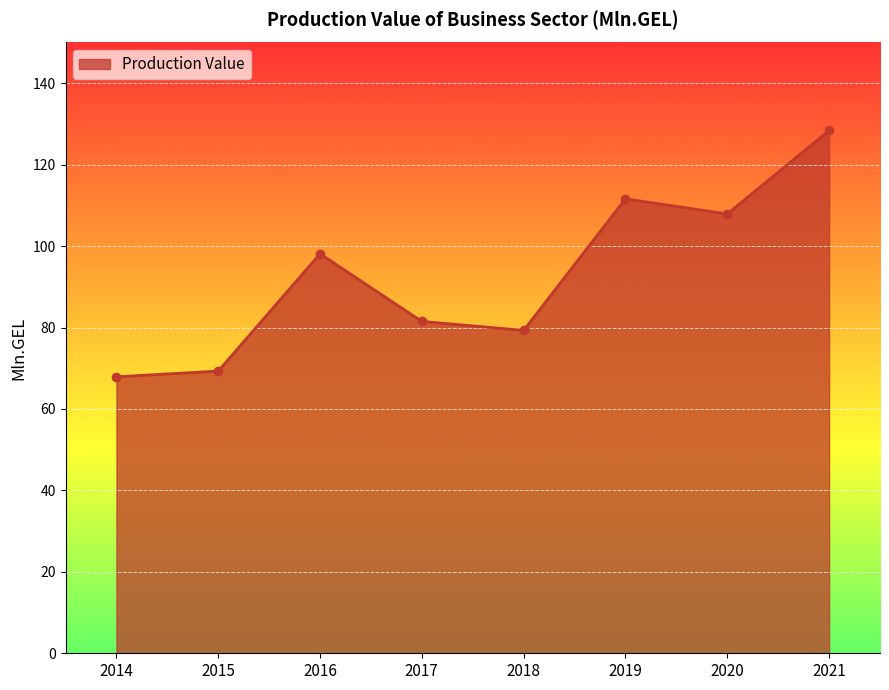

List the labels in order of value, largest first.

2021, 2019, 2020, 2016, 2017, 2018, 2015, 2014